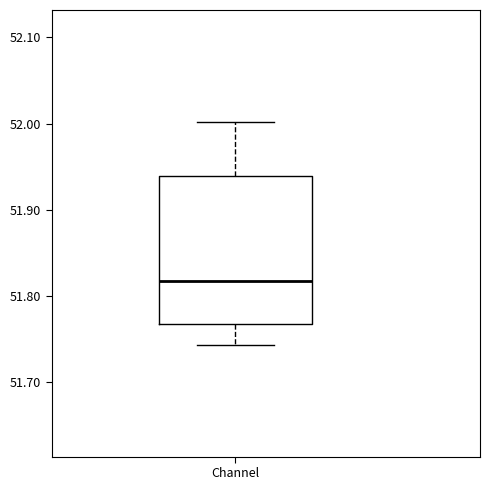

Where does the upper whisker of the box for Channel end on the y-axis? The values are not printed on the chart, so give them approximately, as read against the axis.

52.00